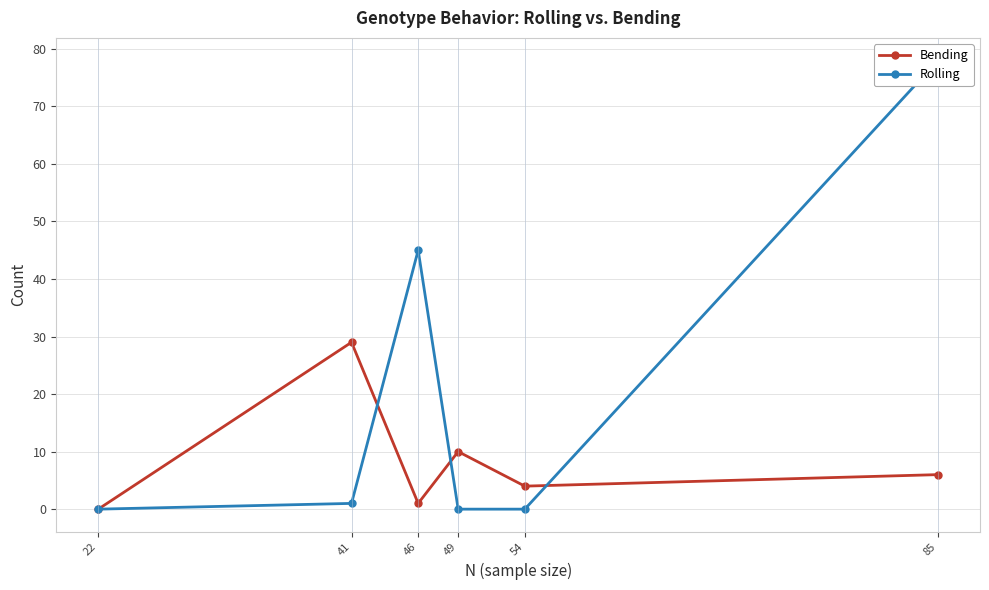

What is the value of the Bending point at the 3rd from the left?

1